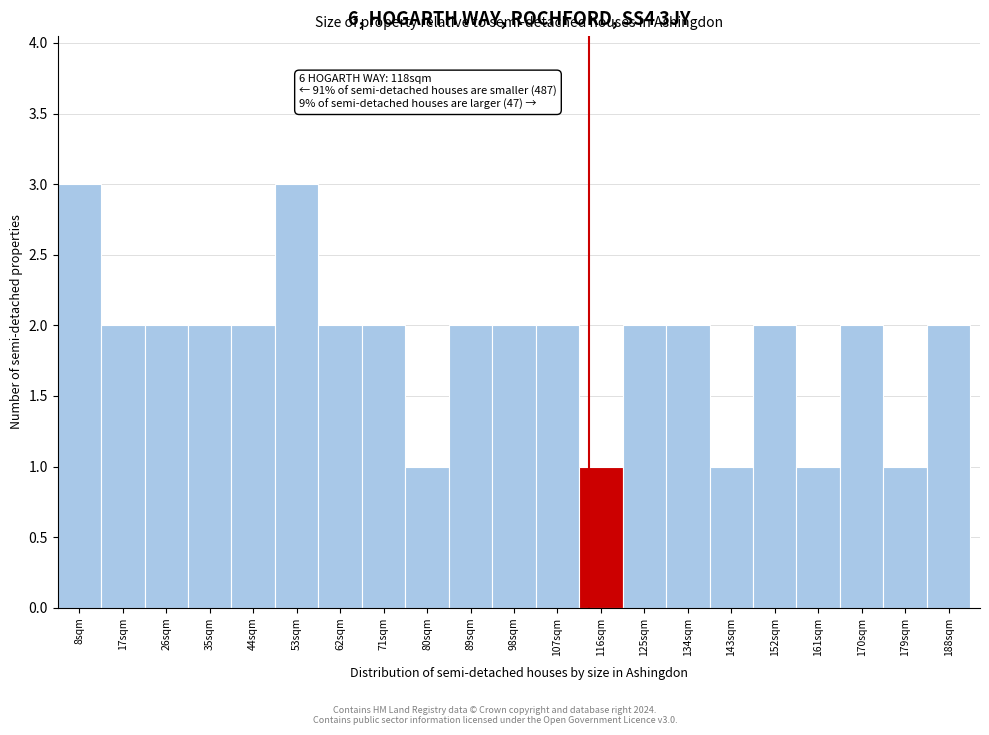

Reading left to right, list all the values displayed in this chart.

8sqm=3	17sqm=2	26sqm=2	35sqm=2	44sqm=2	53sqm=3	62sqm=2	71sqm=2	80sqm=1	89sqm=2	98sqm=2	107sqm=2	116sqm=1	125sqm=2	134sqm=2	143sqm=1	152sqm=2	161sqm=1	170sqm=2	179sqm=1	188sqm=2